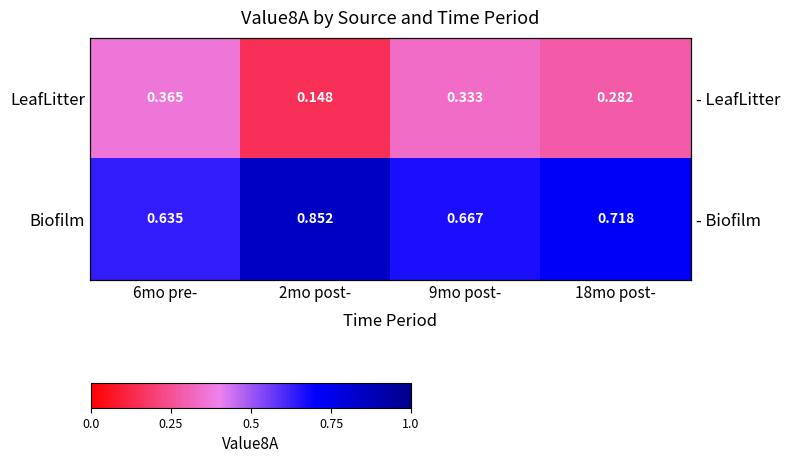

At which label does Biofilm reach its peak?

2mo post-